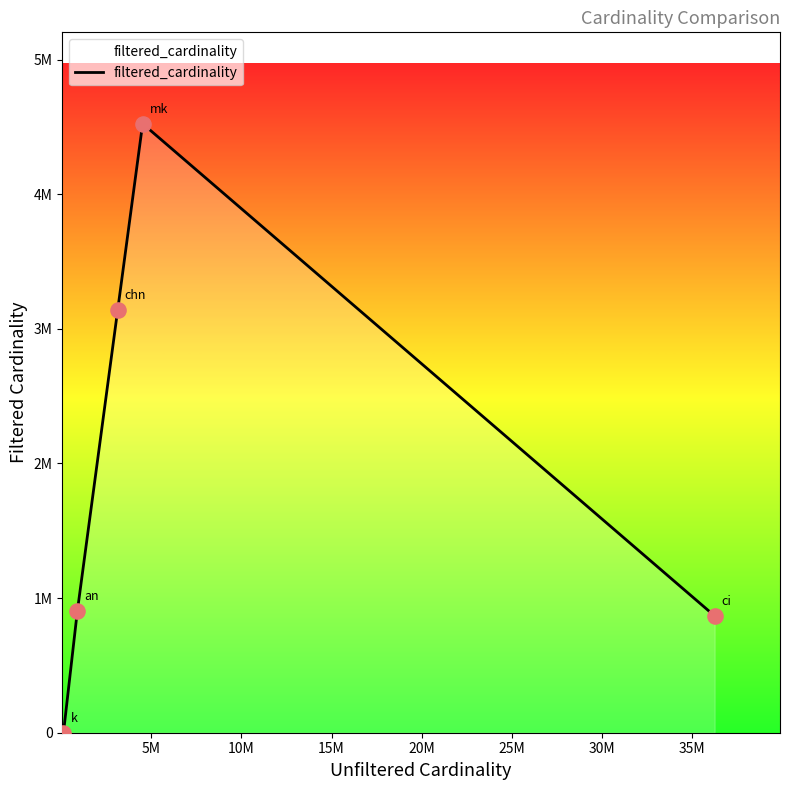

Does the chart have visible grid lines?

No